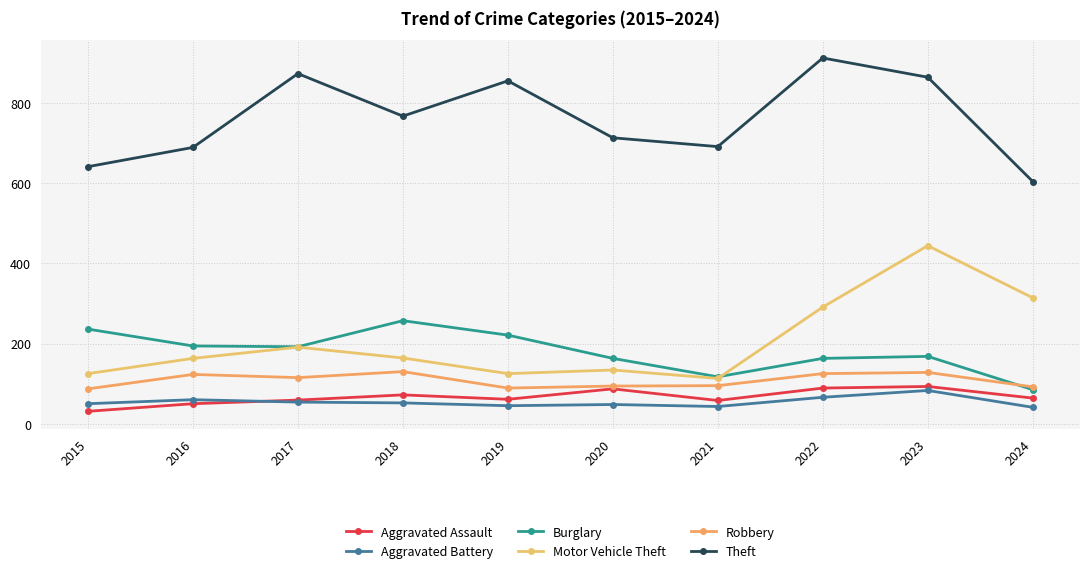

How many data points in Burglary are less than 192?

5